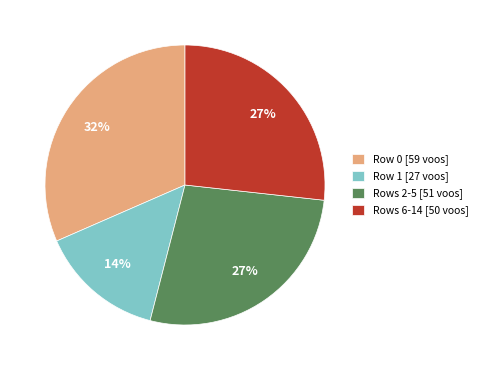

To the nearest percent, what portion does Row 0 [59 voos] represent?

32%